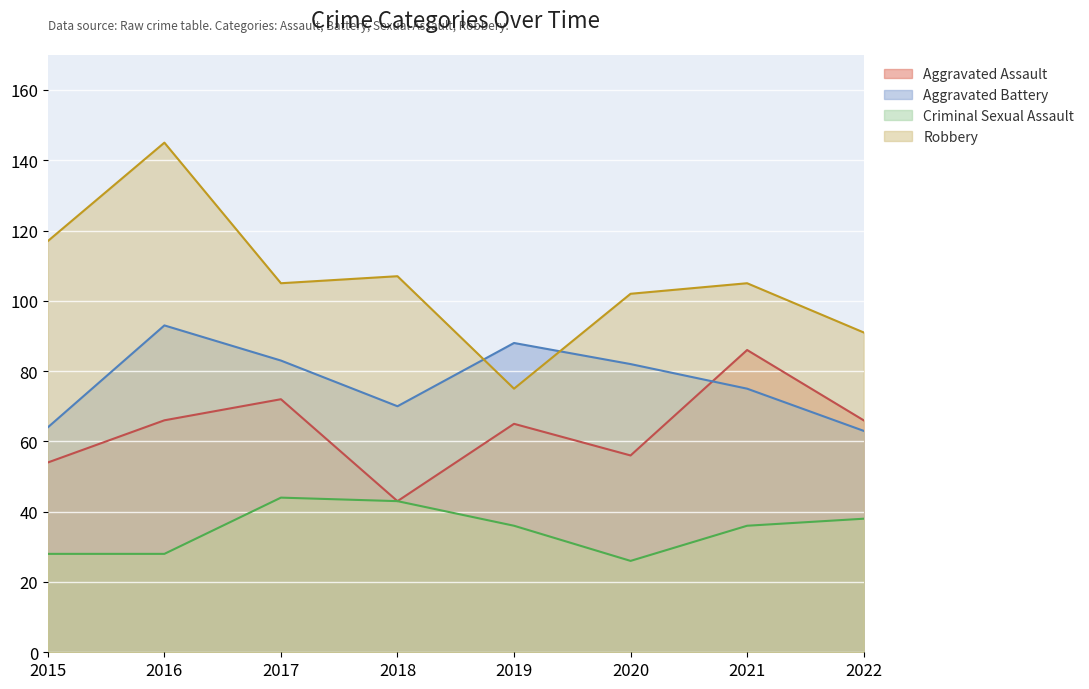

Is it true that Robbery equals 75 at 2019?

True